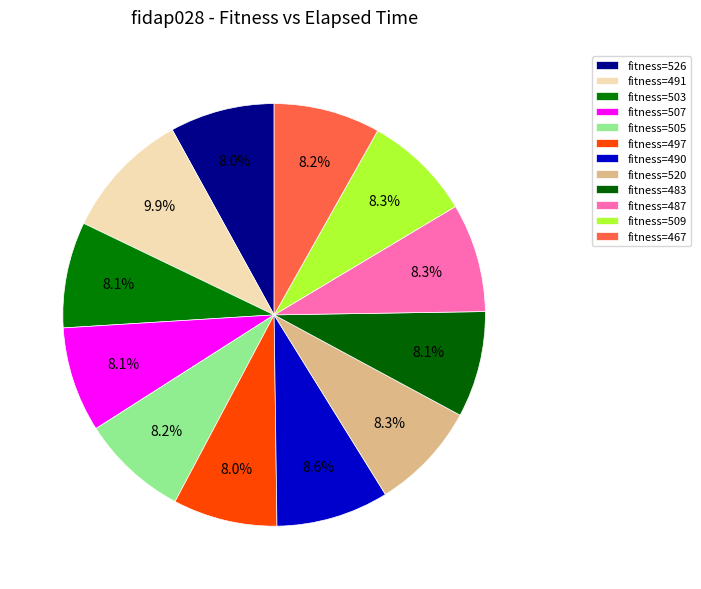

How many segments does this pie chart have?

12